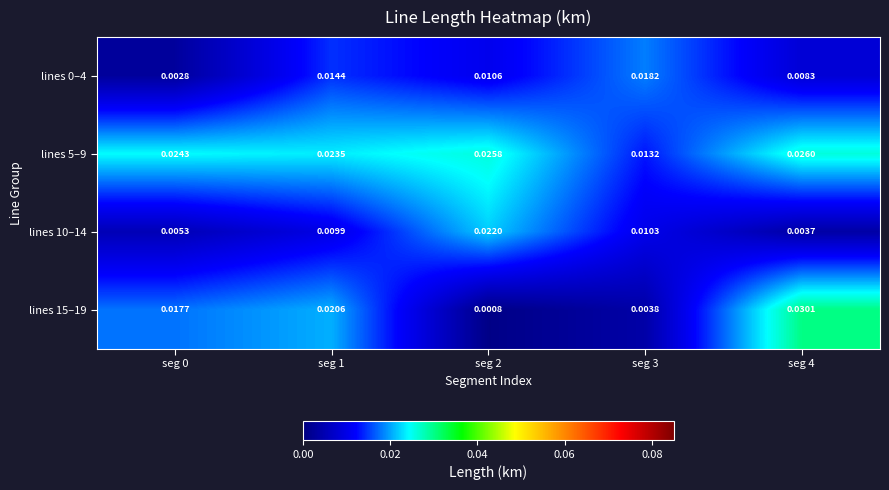

At which category does the chart reach its peak across all series?

seg 4